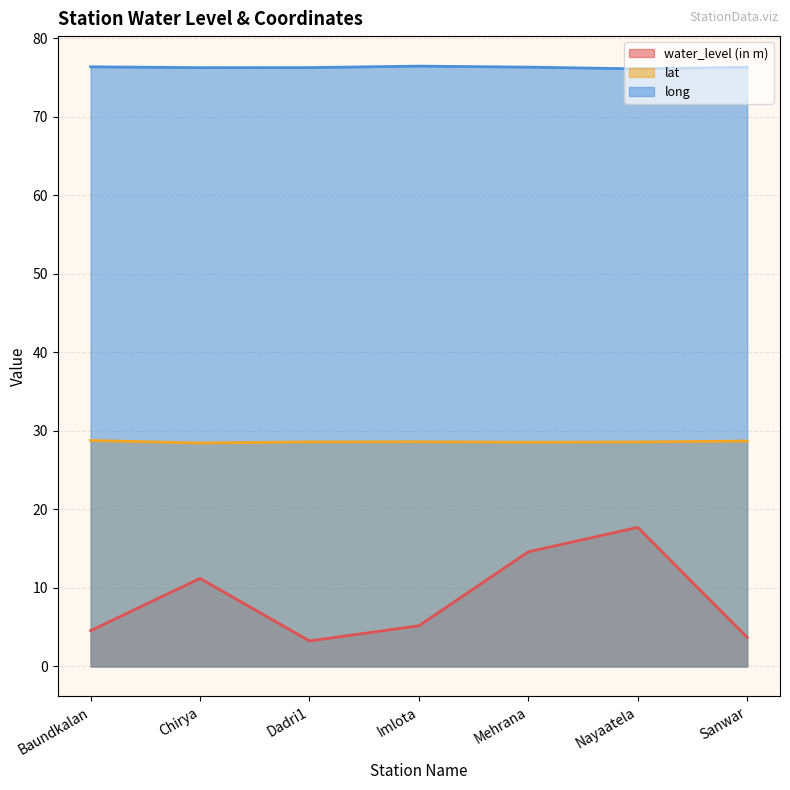

What is the total value across all series at Baundkalan?

109.7